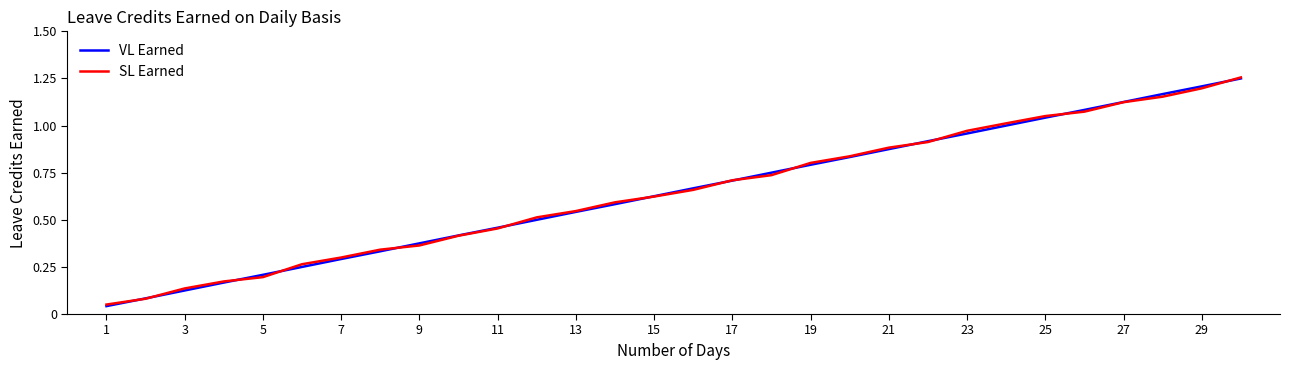

Which series has the largest range (max minus min)?

VL Earned